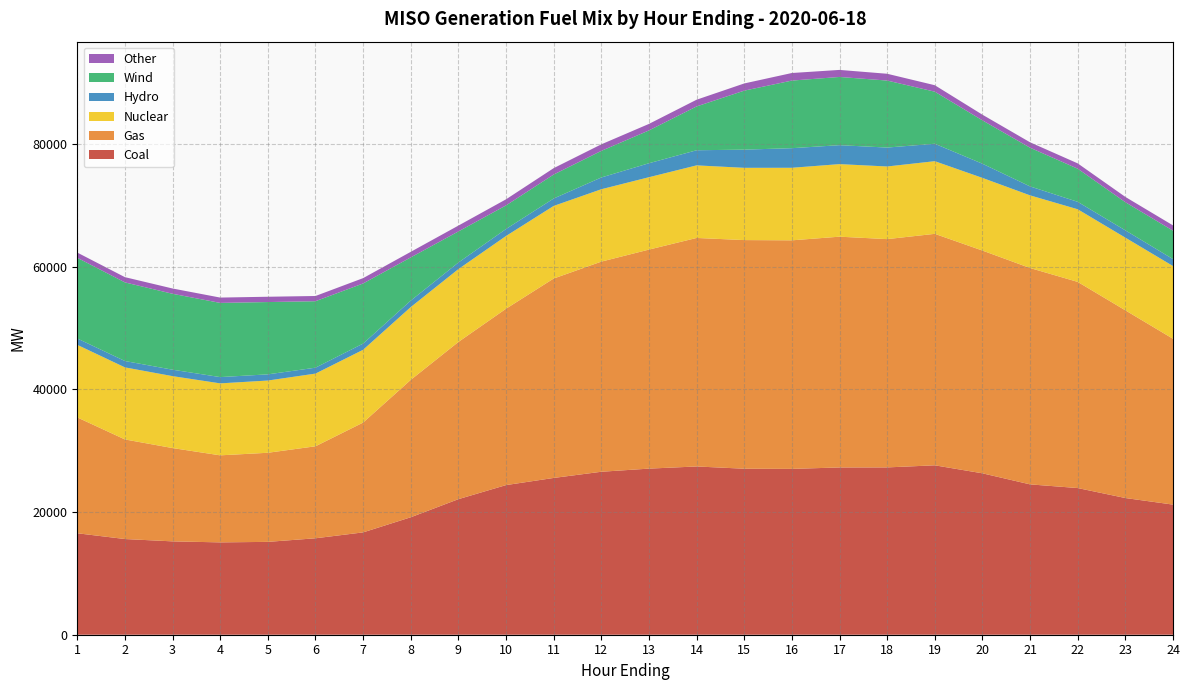

Reading left to right, transcribe all the data shown in this chart.

Coal: 16541.0	15599.5	15218.6	15054.4	15136.2	15722.4	16683.7	19148.8	22098.3	24393.2	25558.6	26567.0	27078.5	27429.8	27062.5	27034.6	27268.6	27275.8	27618.0	26312.5	24509.4	23910.5	22284.5	21211.7
Gas: 18886.6	16237.5	15212.0	14190.1	14526.7	14997.3	17903.0	22396.8	25629.6	28752.7	32511.9	34259.3	35707.4	37253.5	37274.5	37261.2	37622.8	37217.6	37736.8	36314.8	35272.5	33606.5	30600.0	27034.9
Nuclear: 11829.1	11747.8	11725.9	11732.8	11776.8	11850.9	11866.2	11871.1	11878.8	11858.7	11835.3	11799.0	11799.8	11832.5	11779.9	11827.8	11829.0	11841.3	11843.2	11846.7	11844.4	11843.8	11849.5	11859.9
Hydro: 1038.7	1036.1	1048.0	1022.8	1006.7	962.9	1010.5	1054.7	1070.0	1140.0	1207.9	1917.0	2279.4	2464.4	2963.6	3195.6	3088.2	3084.3	2842.9	2309.5	1459.2	1210.7	1189.3	1132.0
Wind: 13154.6	12816.6	12377.3	12095.3	11787.4	10836.2	9800.3	7043.1	5067.5	3845.4	3908.4	4338.3	5348.3	7142.9	9618.2	11020.4	11121.0	10924.5	8489.2	7071.7	6307.1	5401.6	4589.3	4629.0
Other: 851.6	855.2	861.5	868.1	864.7	851.3	869.9	906.1	953.8	992.6	1041.5	1066.7	1062.4	1097.7	1172.4	1233.7	1149.2	1106.8	1052.3	919.7	883.8	867.2	861.0	863.9